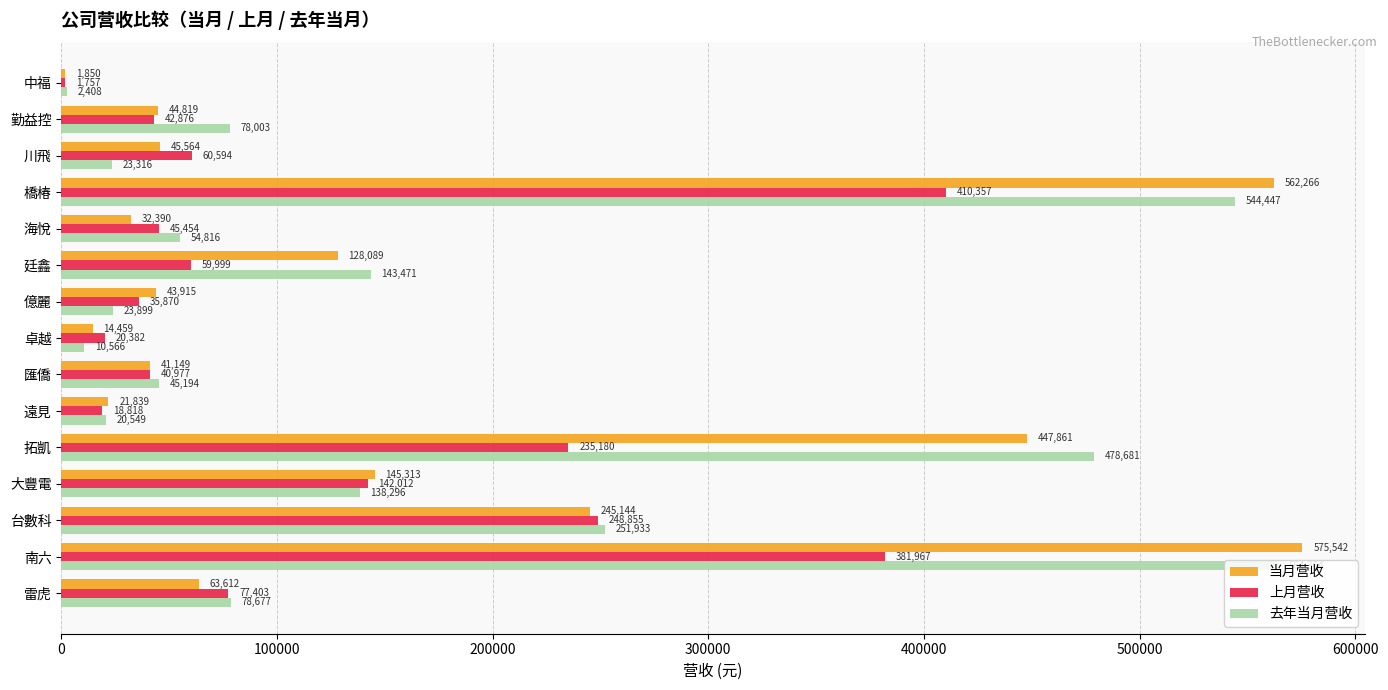

Which series has the largest range (max minus min)?

当月营收